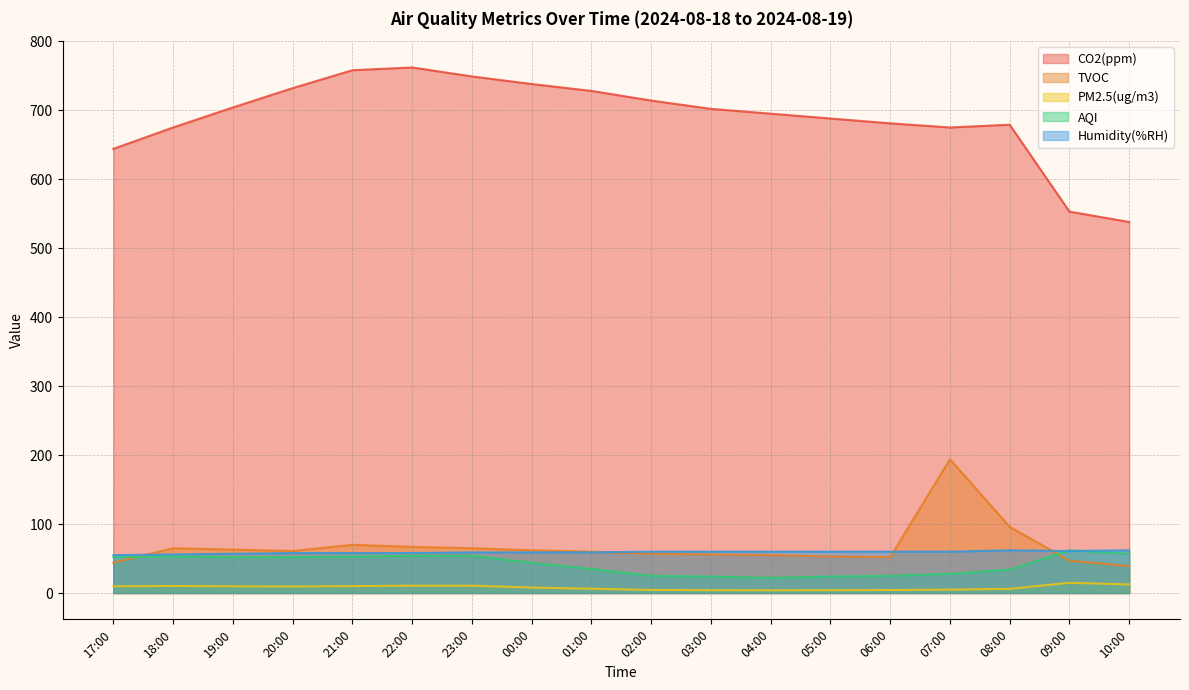

What is the average value of the Humidity(%RH) series?

59.1